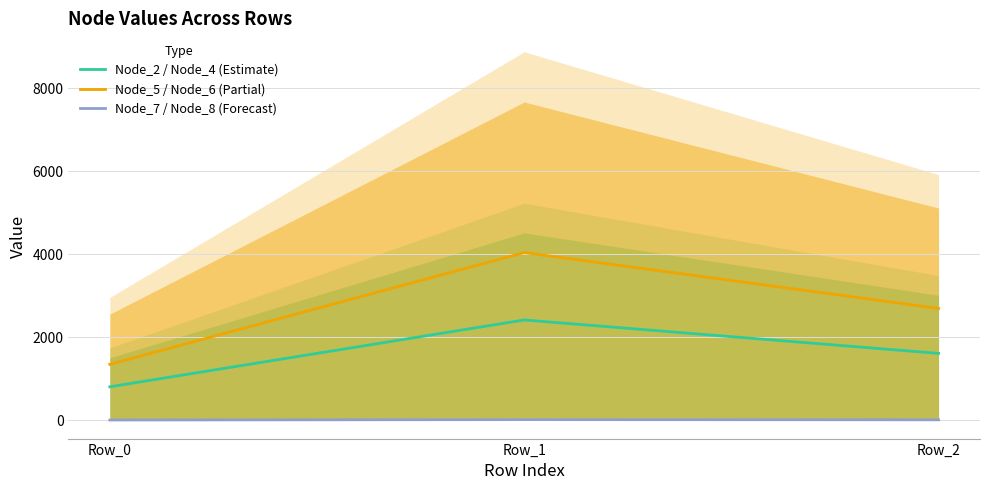

What is the sum of the Node_2 / Node_4 (Estimate) values at Row_1 and Row_0?

3219.6